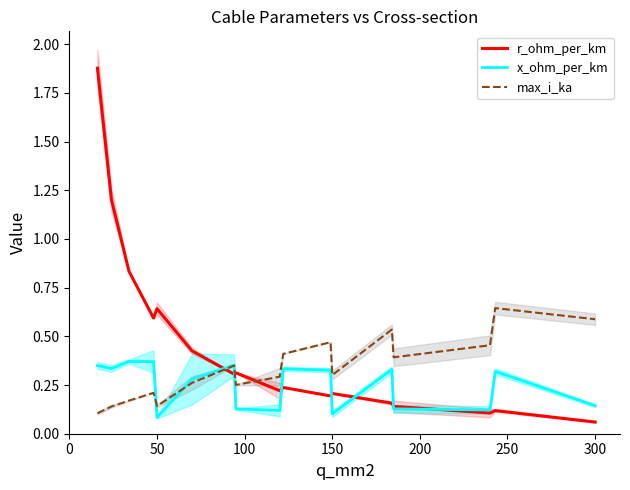

The max_i_ka series shows 0.6 at 300. True or false?

True